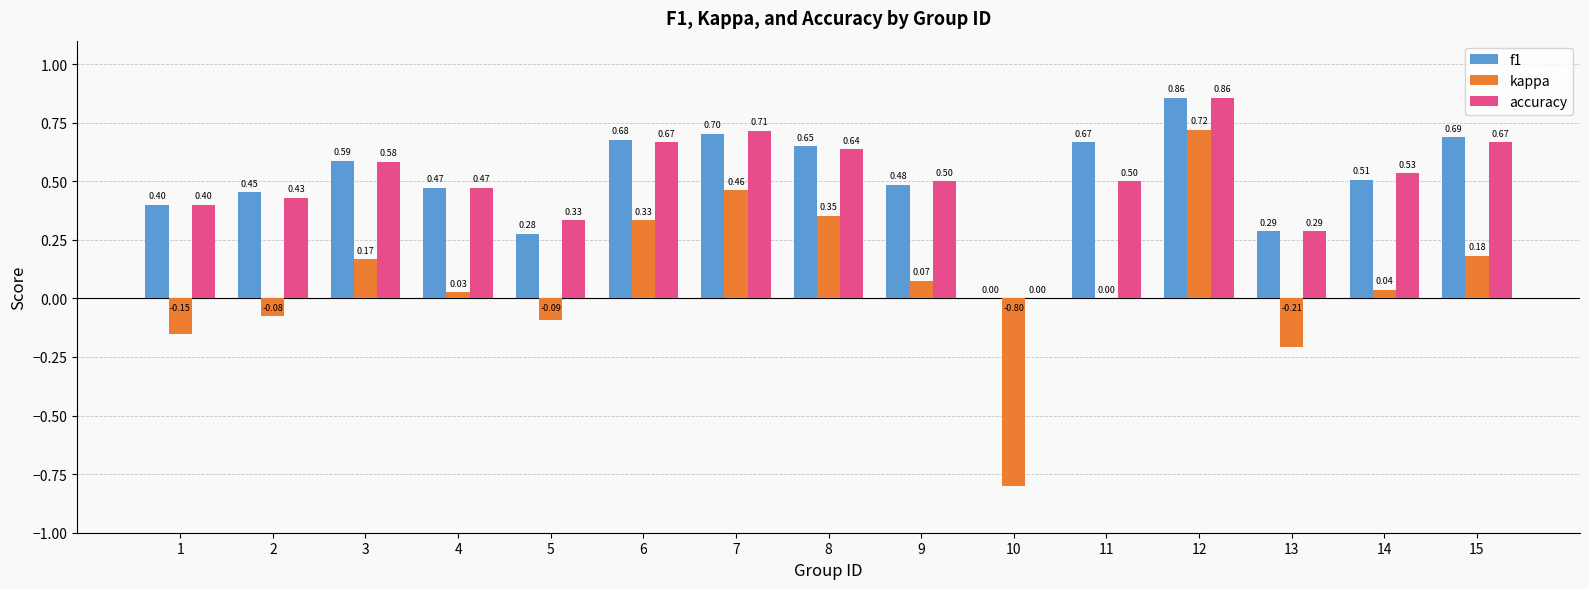

Which series changed the most between 8 and 14?

kappa